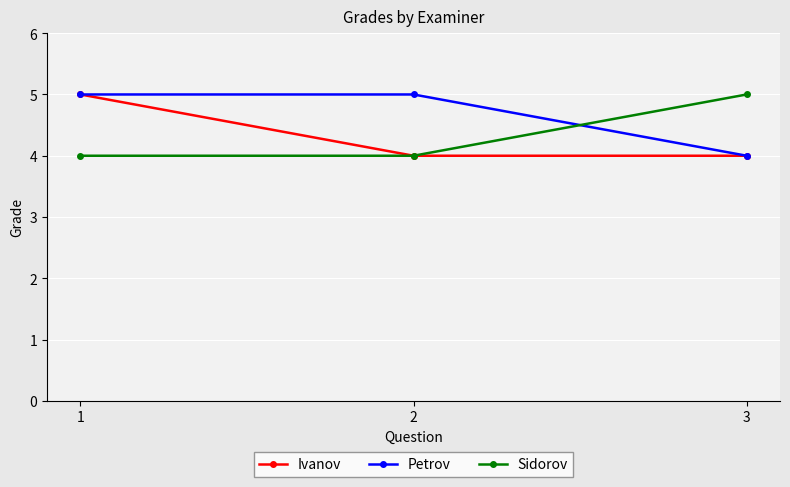

Is the value of Petrov at 1 greater than the value of Ivanov at 2?

Yes